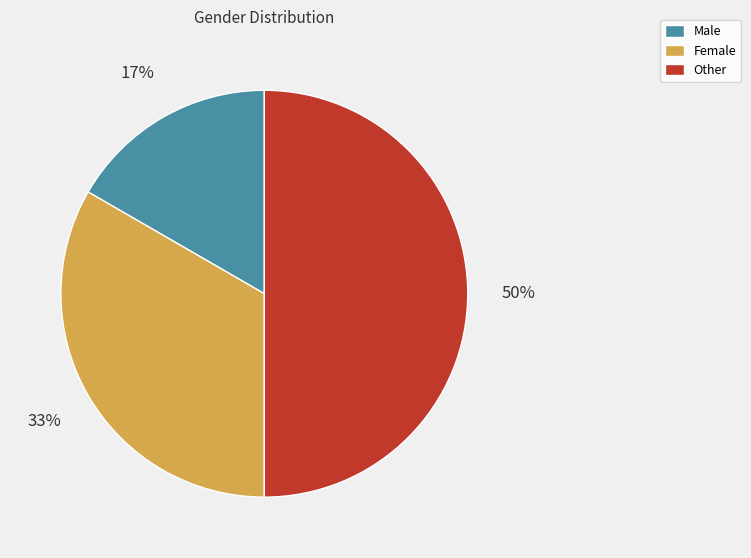

Do Other and Male together represent more than half of the pie?

Yes